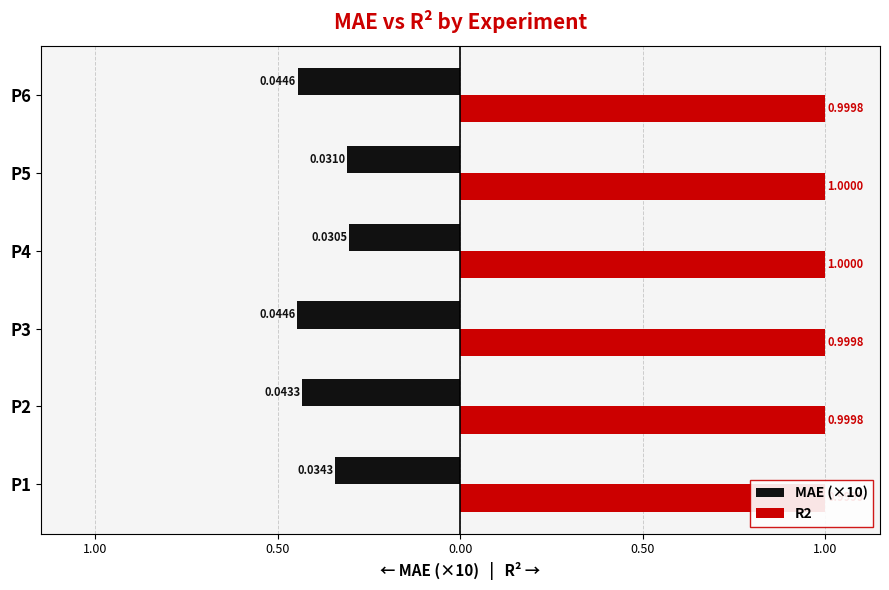

What are all the series names shown in the legend?

MAE (×10), R2